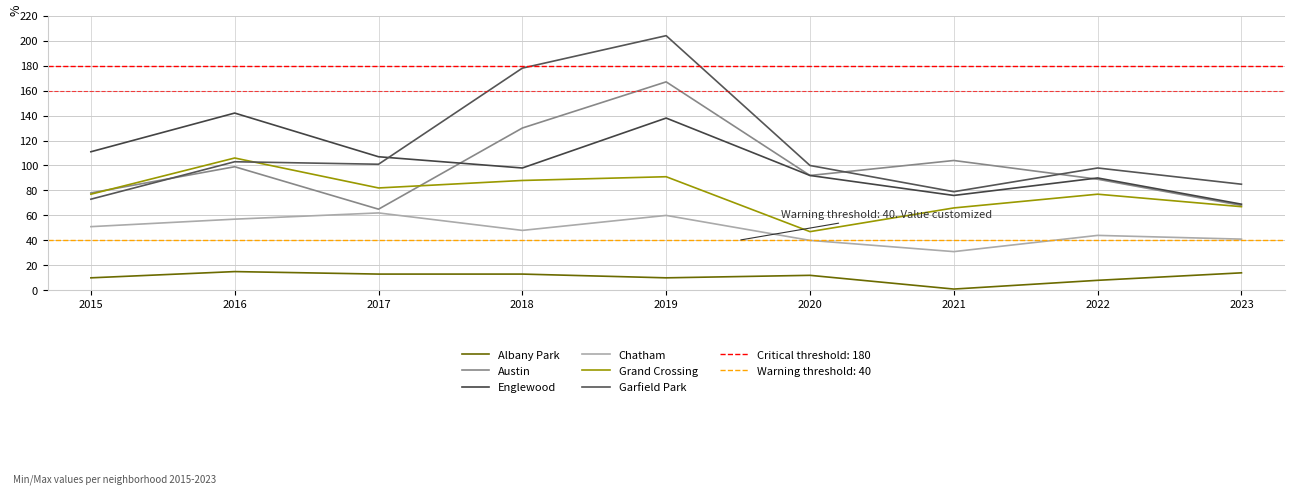

At 2022, list the series in order from smallest to largest.

Albany Park, Chatham, Grand Crossing, Austin, Englewood, Garfield Park